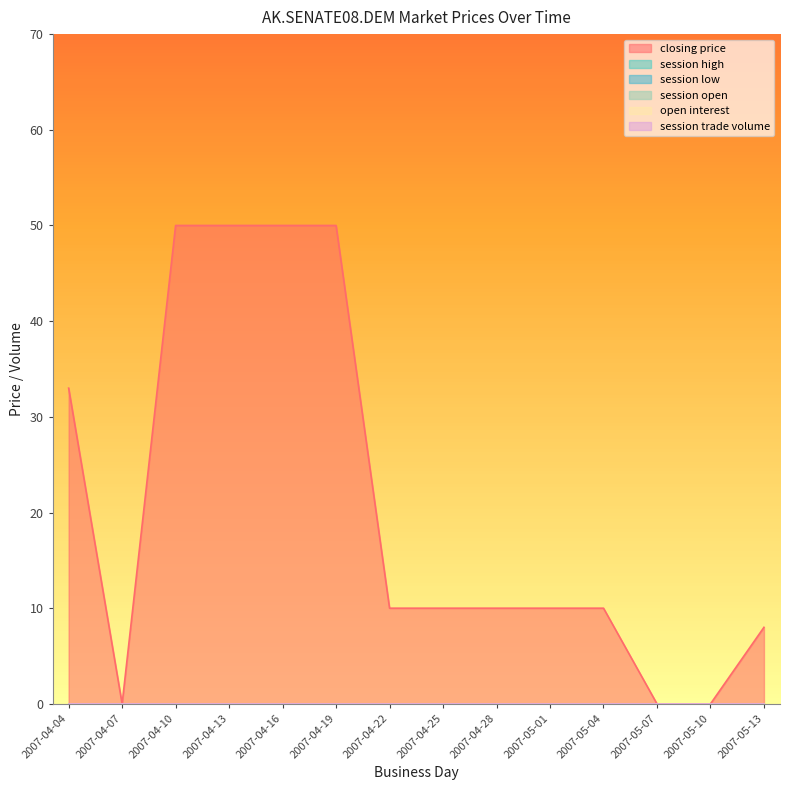

At which category is the sum across all series the highest?

2007-04-10